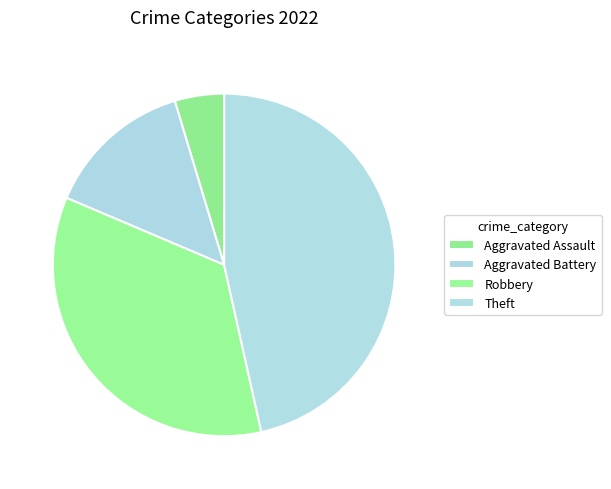

Is there any slice that represents more than half of the pie?

No